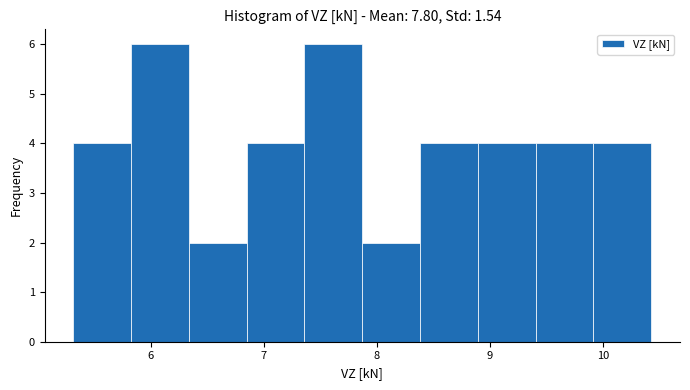

Reading left to right, list every bar in this chart as the range it spans on the x-axis followed by its height. Neither the bar edges nor the heights are printed on the chart, so give them approximately, as read against the axes.

5.3 to 5.8: 4
5.8 to 6.3: 6
6.3 to 6.9: 2
6.9 to 7.4: 4
7.4 to 7.9: 6
7.9 to 8.4: 2
8.4 to 8.9: 4
8.9 to 9.4: 4
9.4 to 9.9: 4
9.9 to 10.4: 4